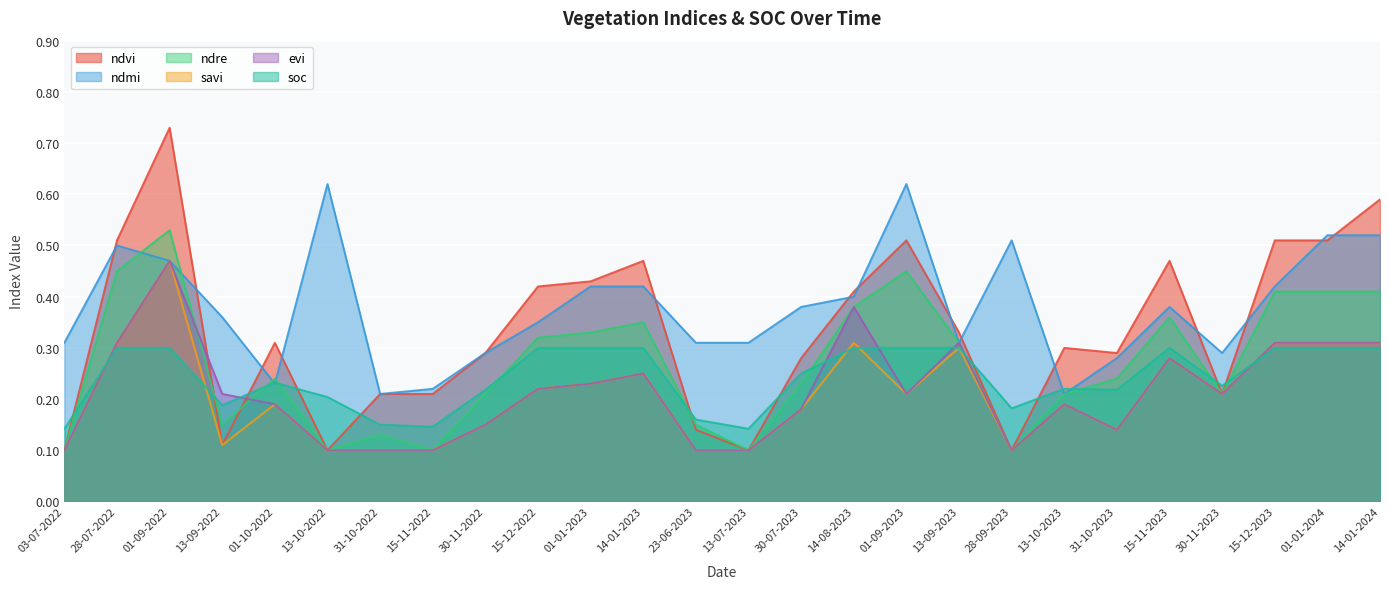

What is the difference between the ndmi values at 15-12-2022 and 01-01-2024?

0.2